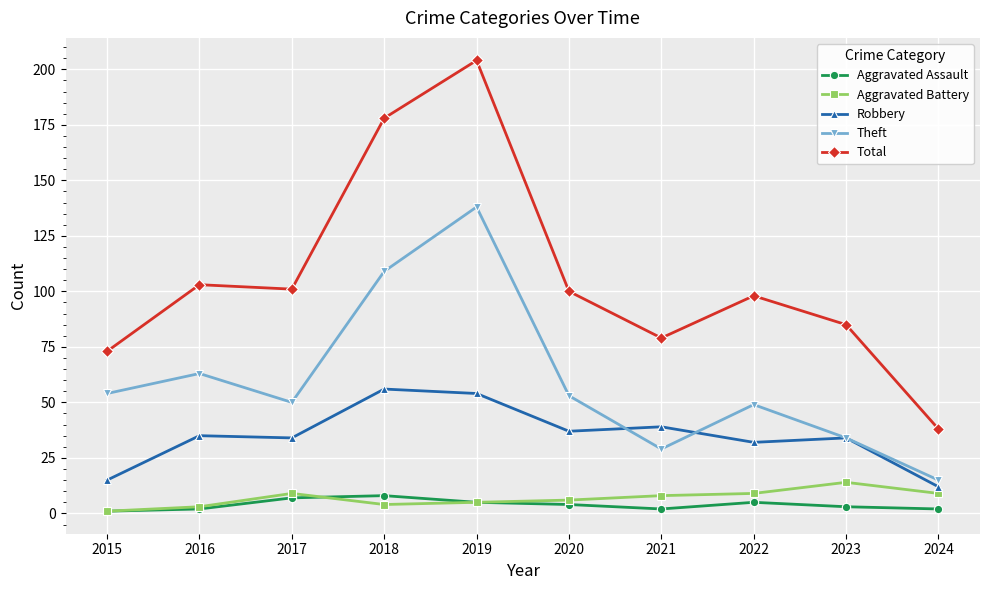

Reading left to right, list all the values displayed in this chart.

Aggravated Assault: 1	2	7	8	5	4	2	5	3	2
Aggravated Battery: 1	3	9	4	5	6	8	9	14	9
Robbery: 15	35	34	56	54	37	39	32	34	12
Theft: 54	63	50	109	138	53	29	49	34	15
Total: 73	103	101	178	204	100	79	98	85	38